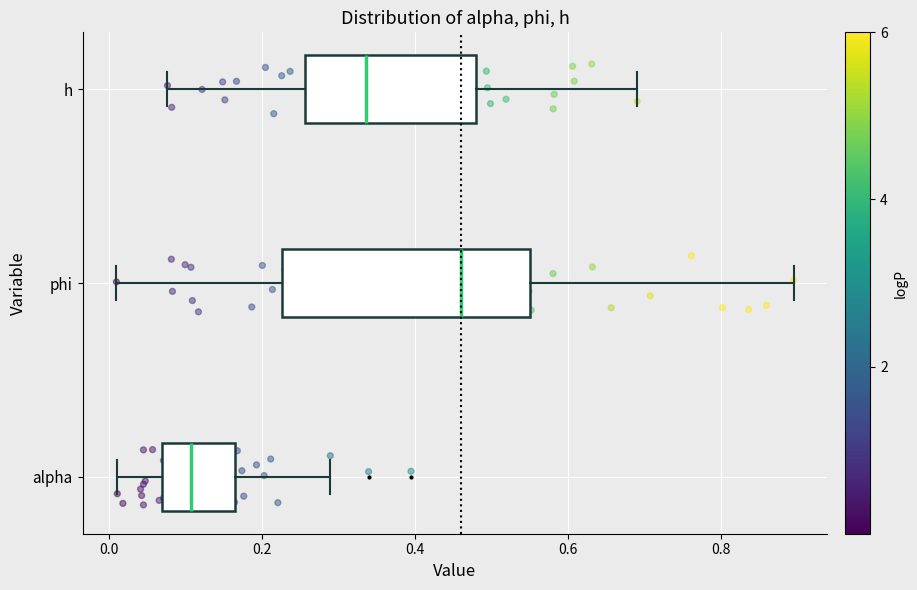

Reading bottom to top, read every box against the x-axis: the position of its median line, the range the box covers, and the ends of its whiskers. The values are not printed on the chart, so give them approximately, as read against the axis.

alpha: median 0.10, box 0.06 to 0.16, whiskers 0.02 to 0.28
phi: median 0.46, box 0.22 to 0.54, whiskers 0.00 to 0.90
h: median 0.34, box 0.26 to 0.48, whiskers 0.08 to 0.70